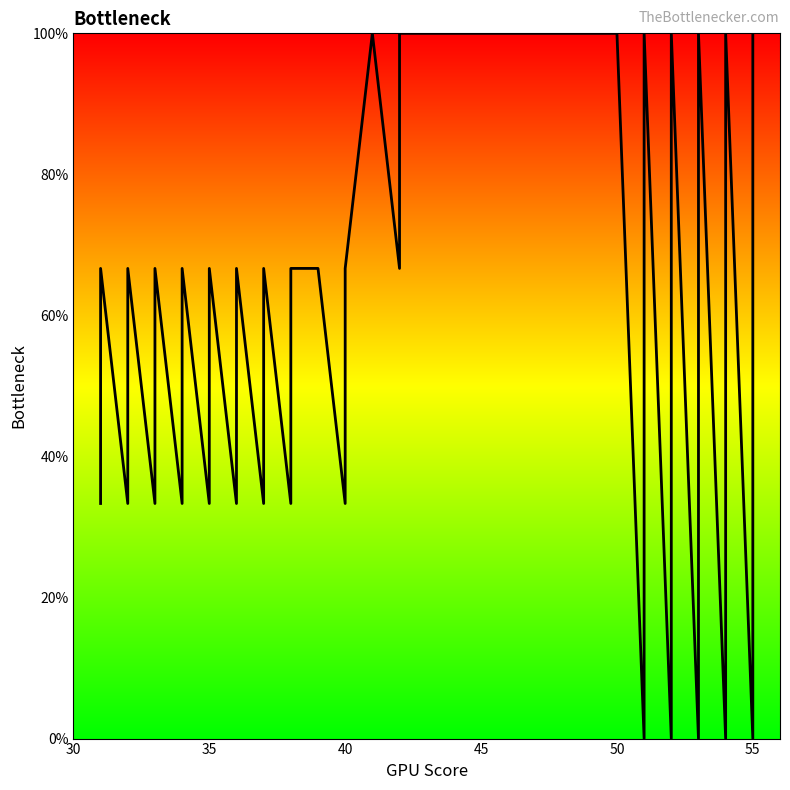

How many values exceed 66?

26